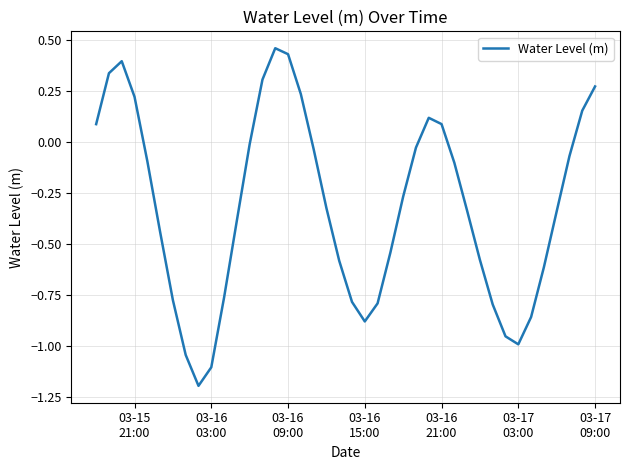

What is the minimum value shown in the chart?

-1.2